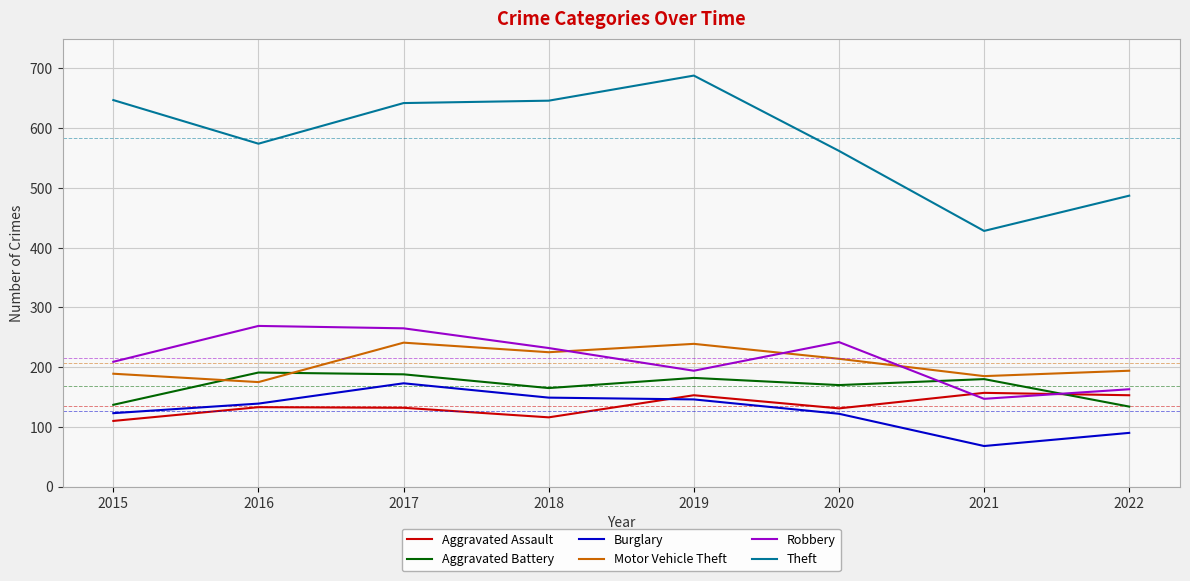

The value of Aggravated Assault at 2021 is 235. True or false?

False